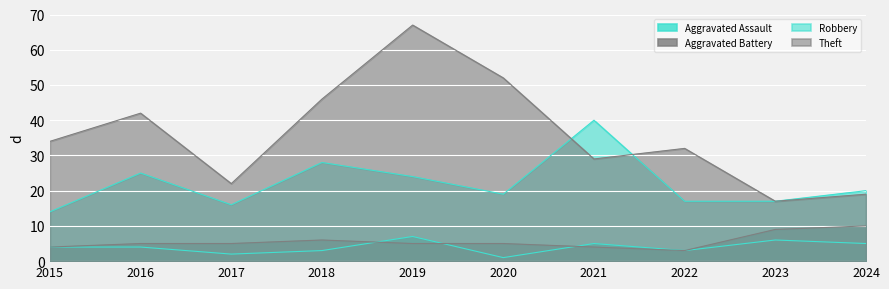

How many values in the Robbery series are below 20?

5